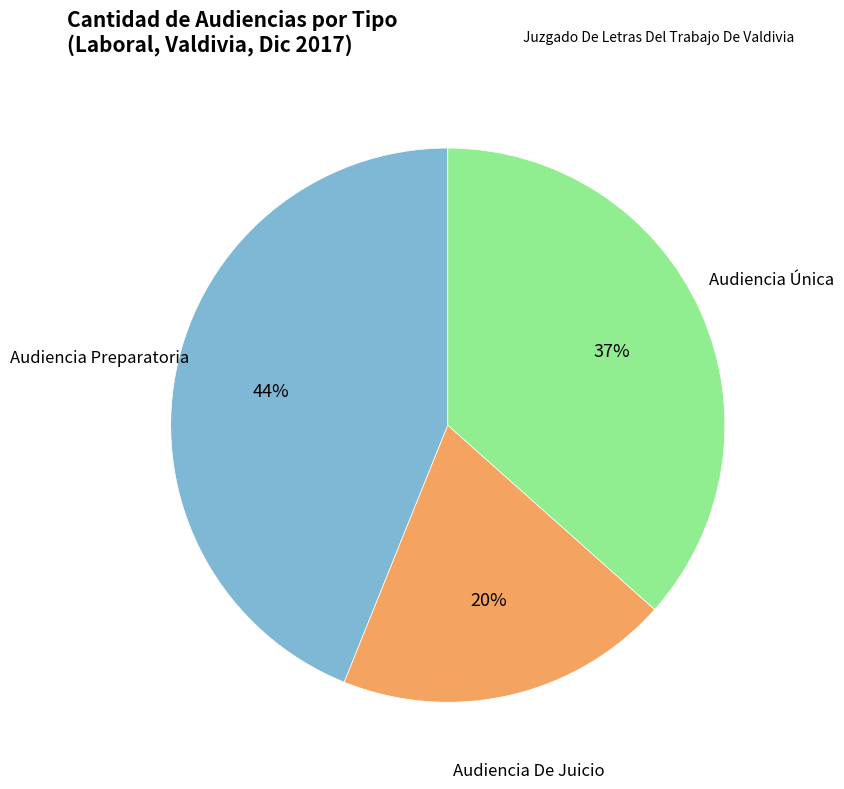

How many slices are in this pie chart?

3